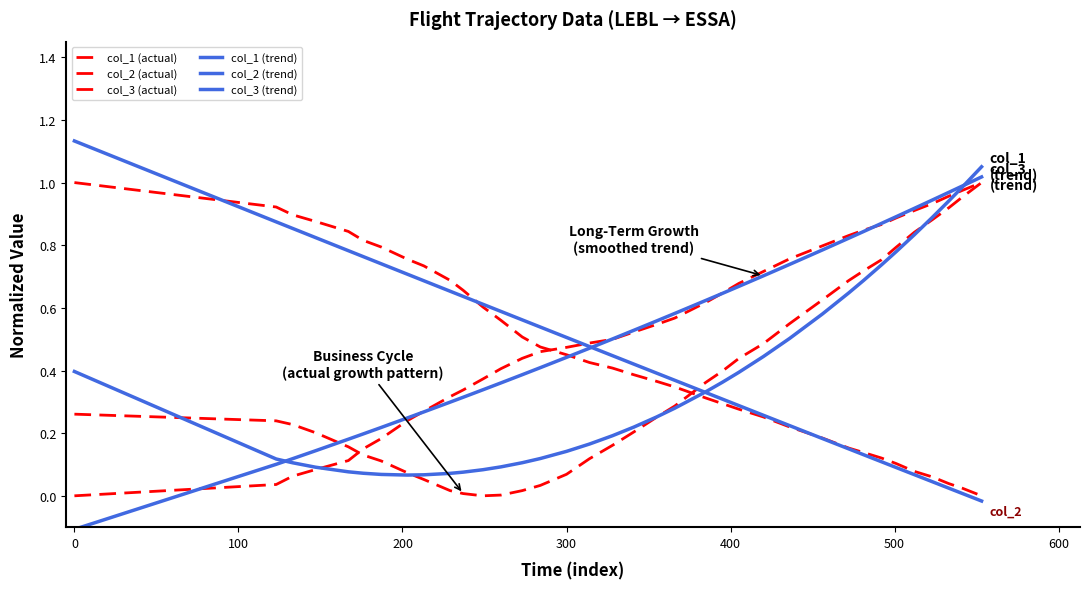

Is this an area chart (filled region under the line)?

No